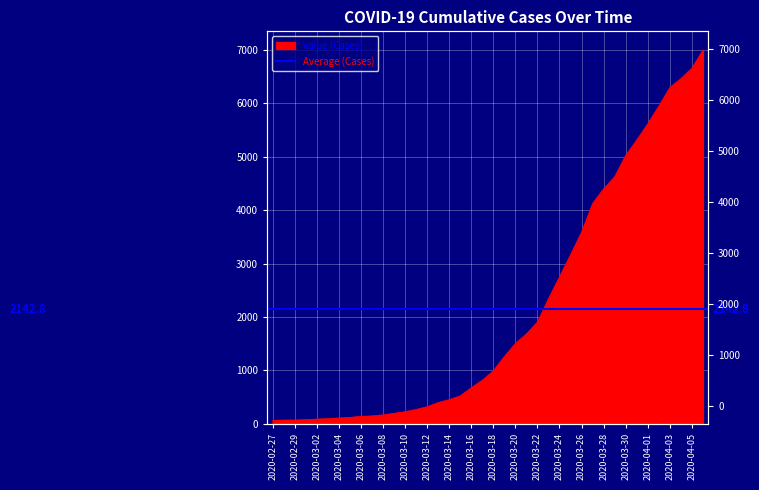

What is the difference between the maximum and minimum values?

6937